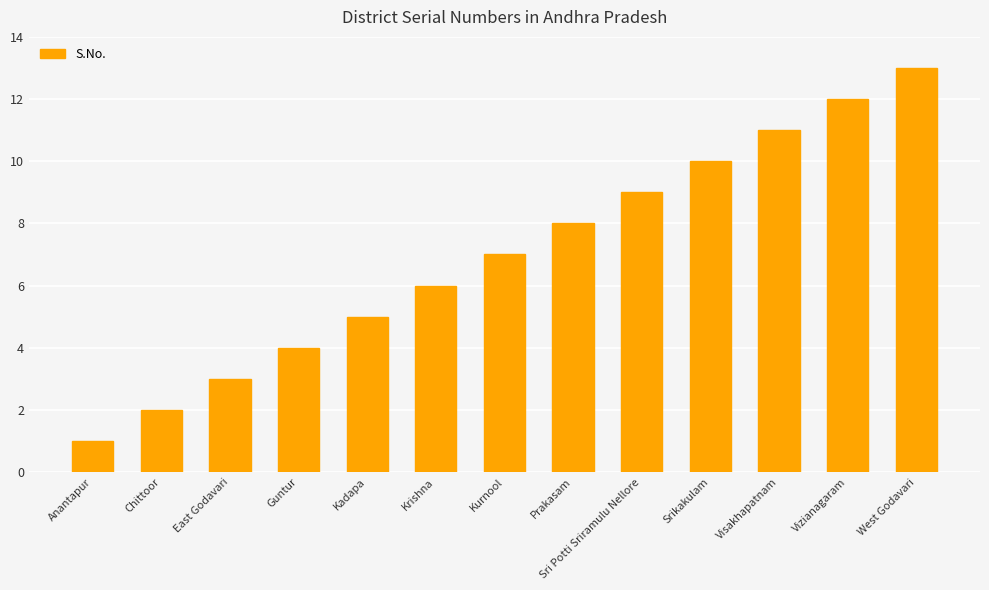

Is it true that the value at Krishna is 3?

False